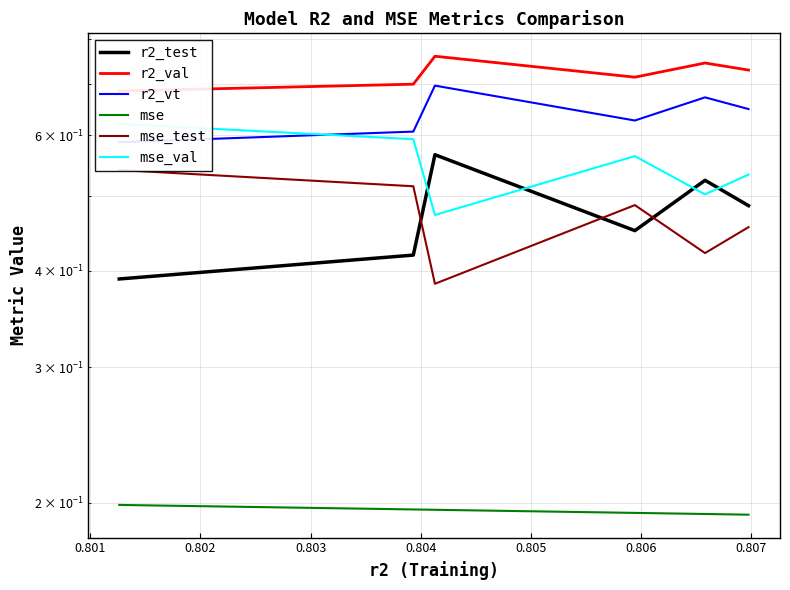

What is the value of the mse_val point at the 4th from the left?

0.6